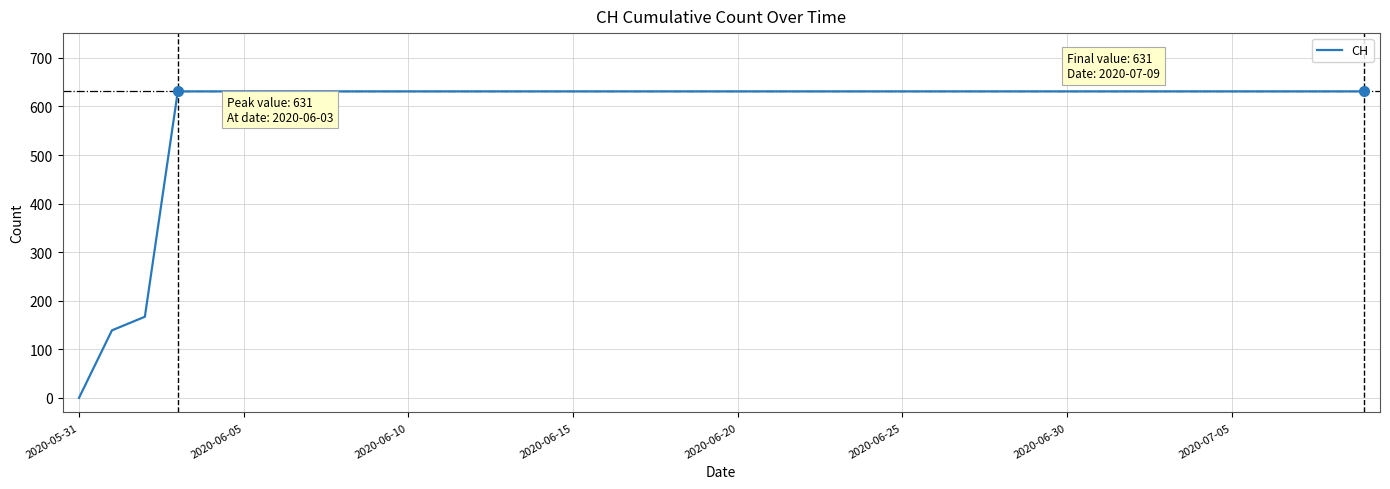

What is the difference between the maximum and minimum values?

631